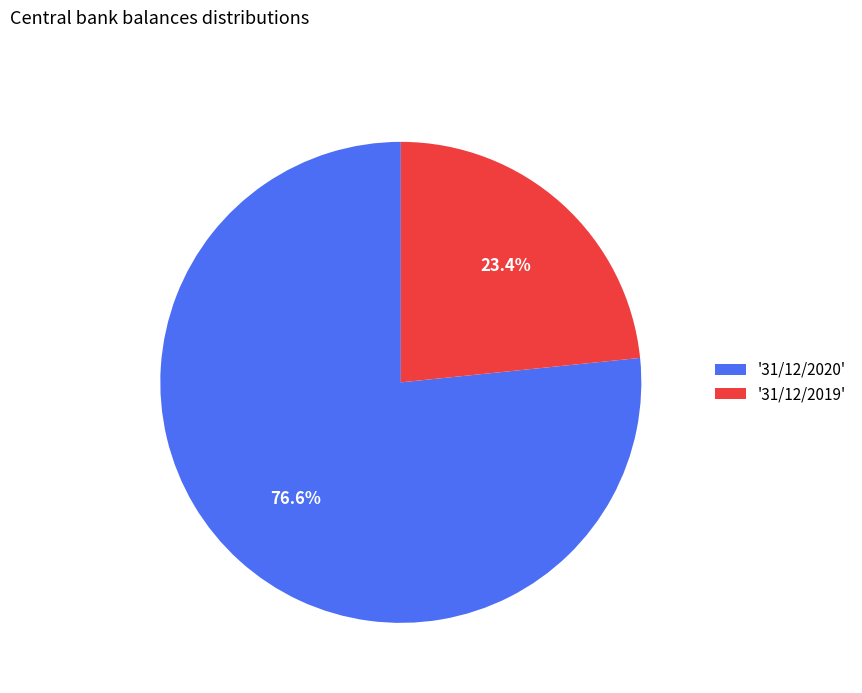

Which slice represents more than half of the pie?

'31/12/2020'